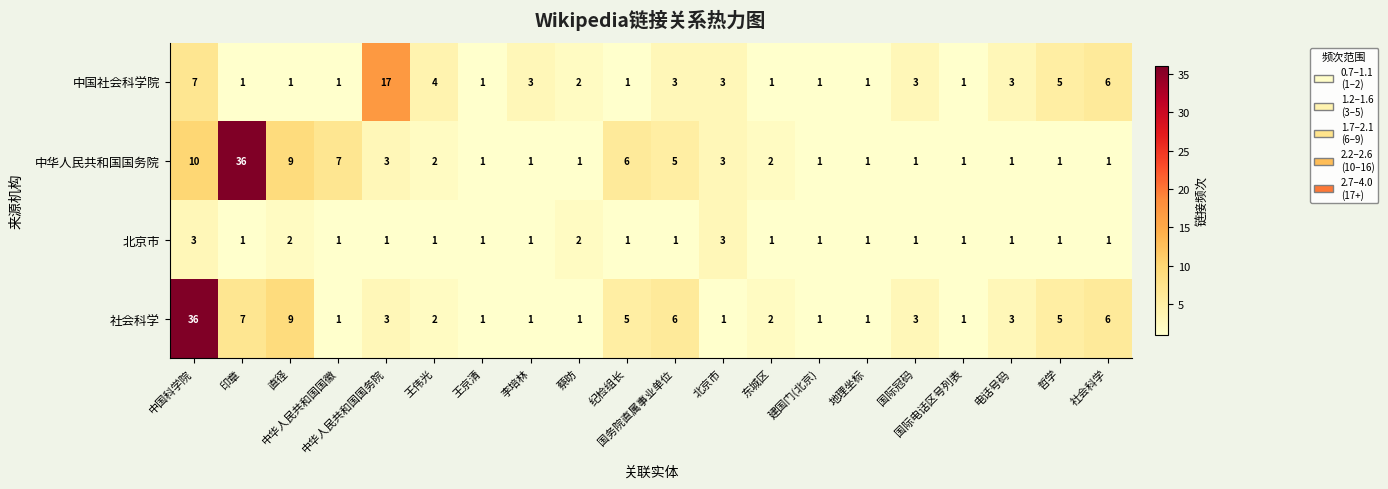

What is the maximum value shown in the chart?

36